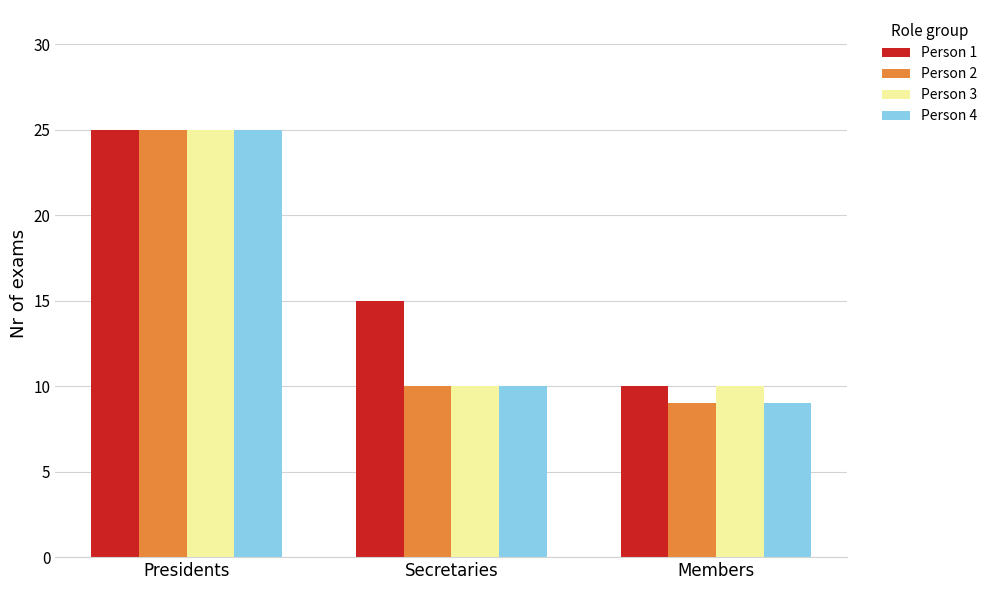

What is the average value of the Person 4 series?

15